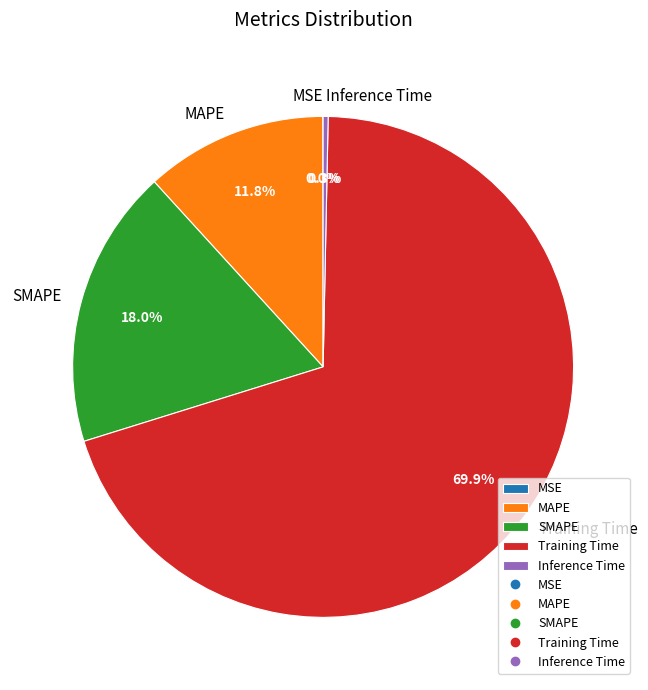

Approximately how many times larger is the value at MAPE compared to SMAPE?

0.7